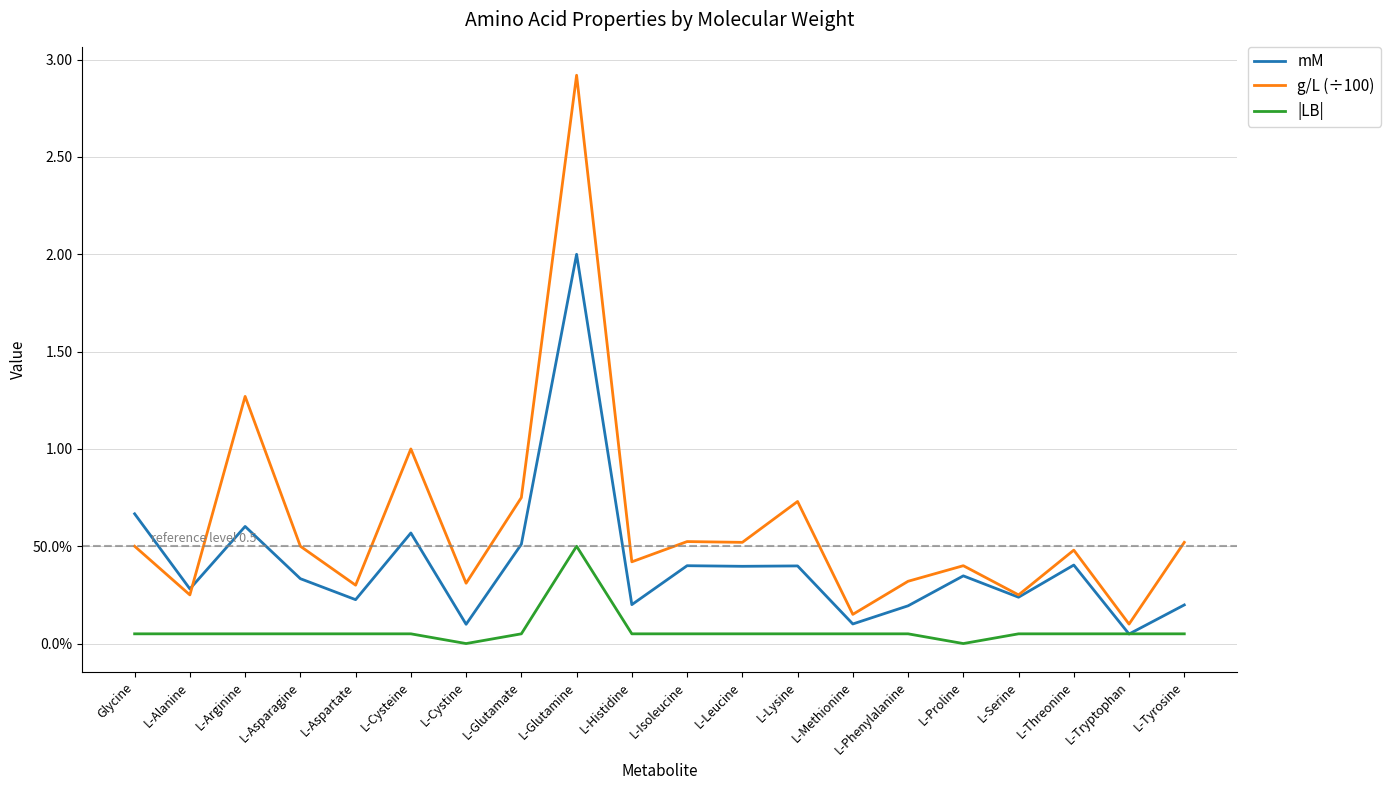

Reading left to right, what are all the values shown in this chart?

mM: Glycine=0.7	L-Alanine=0.3	L-Arginine=0.6	L-Asparagine=0.3	L-Aspartate=0.2	L-Cysteine=0.6	L-Cystine=0.1	L-Glutamate=0.5	L-Glutamine=2.0	L-Histidine=0.2	L-Isoleucine=0.4	L-Leucine=0.4	L-Lysine=0.4	L-Methionine=0.1	L-Phenylalanine=0.2	L-Proline=0.3	L-Serine=0.2	L-Threonine=0.4	L-Tryptophan=0.0	L-Tyrosine=0.2
g/L (÷100): Glycine=0.5	L-Alanine=0.2	L-Arginine=1.3	L-Asparagine=0.5	L-Aspartate=0.3	L-Cysteine=1.0	L-Cystine=0.3	L-Glutamate=0.8	L-Glutamine=2.9	L-Histidine=0.4	L-Isoleucine=0.5	L-Leucine=0.5	L-Lysine=0.7	L-Methionine=0.1	L-Phenylalanine=0.3	L-Proline=0.4	L-Serine=0.2	L-Threonine=0.5	L-Tryptophan=0.1	L-Tyrosine=0.5
|LB|: Glycine=0.1	L-Alanine=0.1	L-Arginine=0.1	L-Asparagine=0.1	L-Aspartate=0.1	L-Cysteine=0.1	L-Cystine=0.0	L-Glutamate=0.1	L-Glutamine=0.5	L-Histidine=0.1	L-Isoleucine=0.1	L-Leucine=0.1	L-Lysine=0.1	L-Methionine=0.1	L-Phenylalanine=0.1	L-Proline=0.0	L-Serine=0.1	L-Threonine=0.1	L-Tryptophan=0.1	L-Tyrosine=0.1